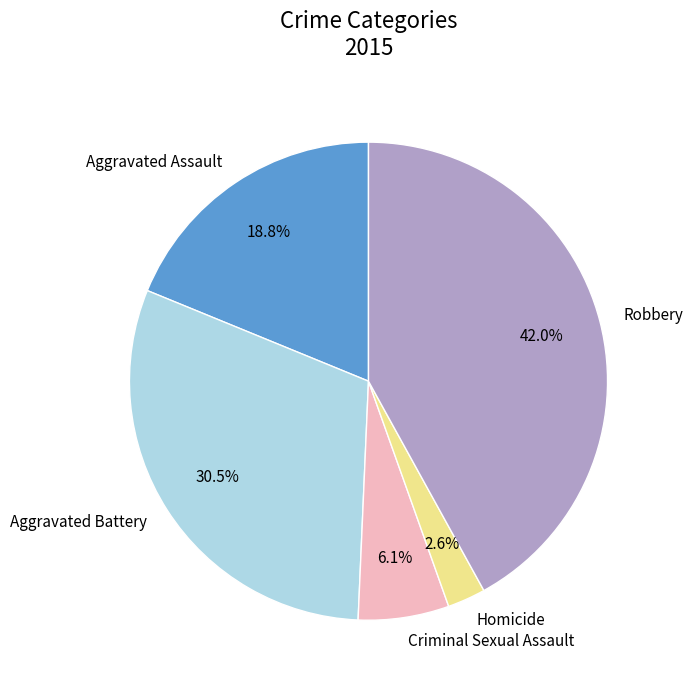

Does any single category account for the majority?

No